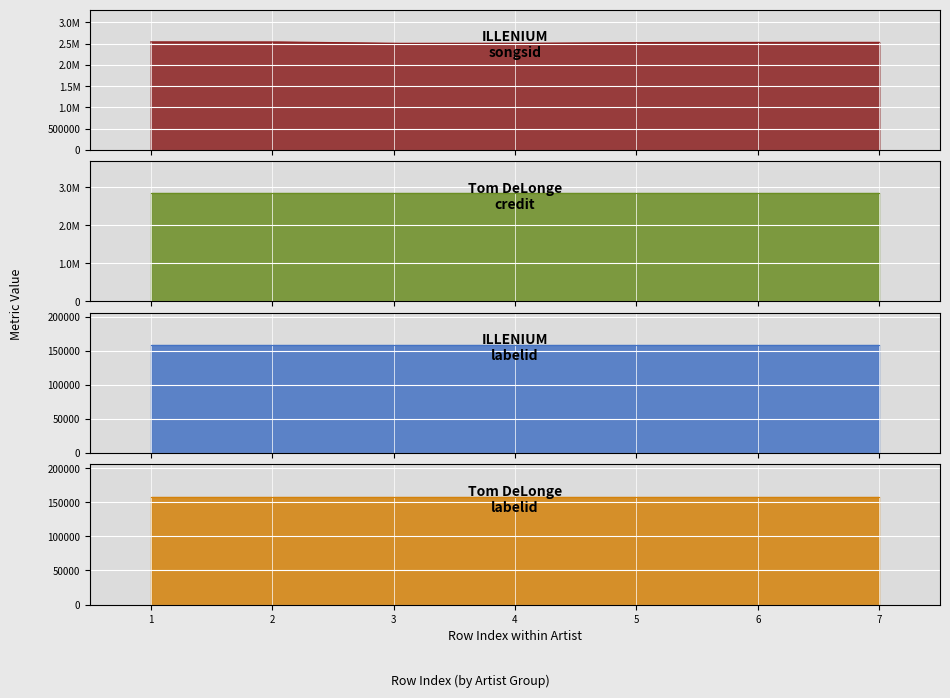

What is the highest value of the songid series?

2539397